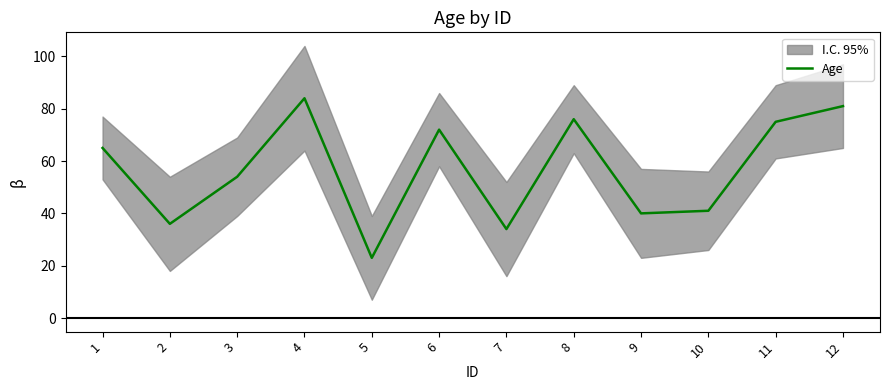

Which label corresponds to the largest value in the chart?

4